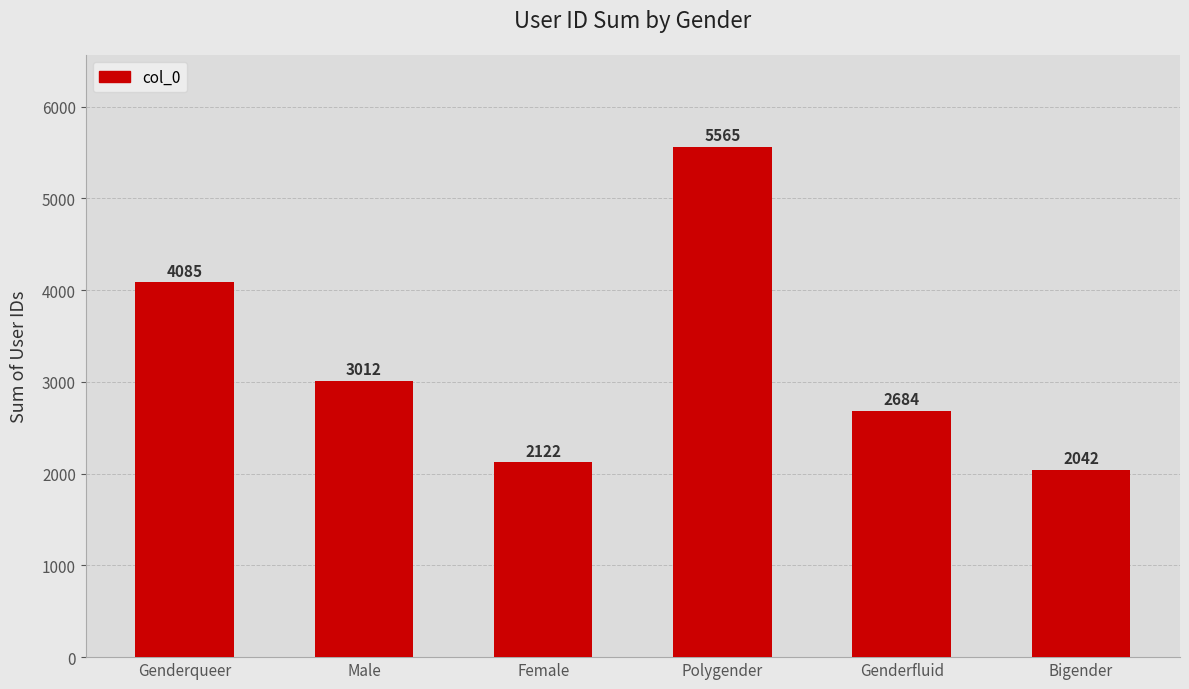

How many values are below 3012?

3